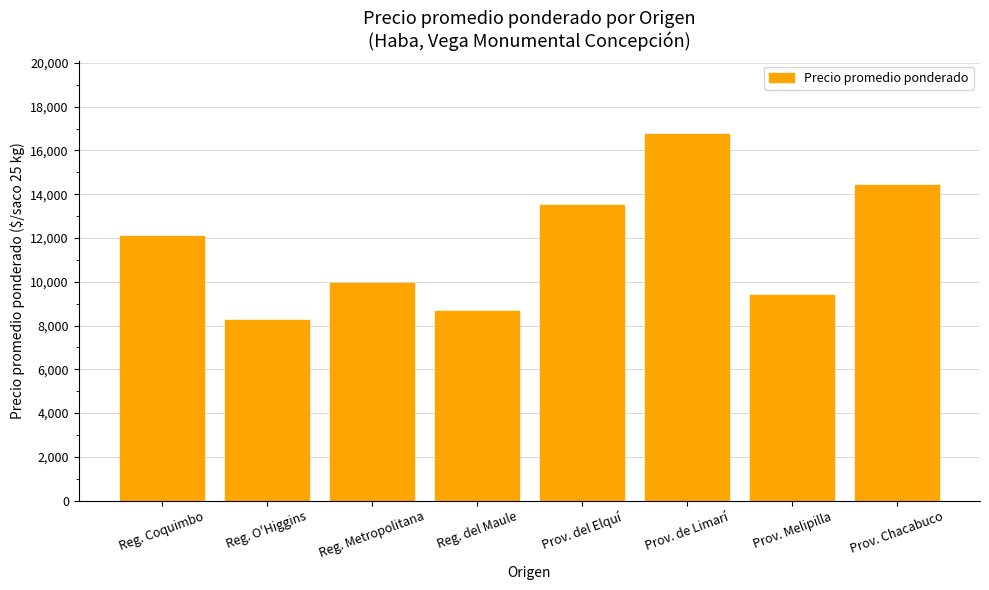

What is the label of the 3rd bar from the left?

Reg. Metropolitana